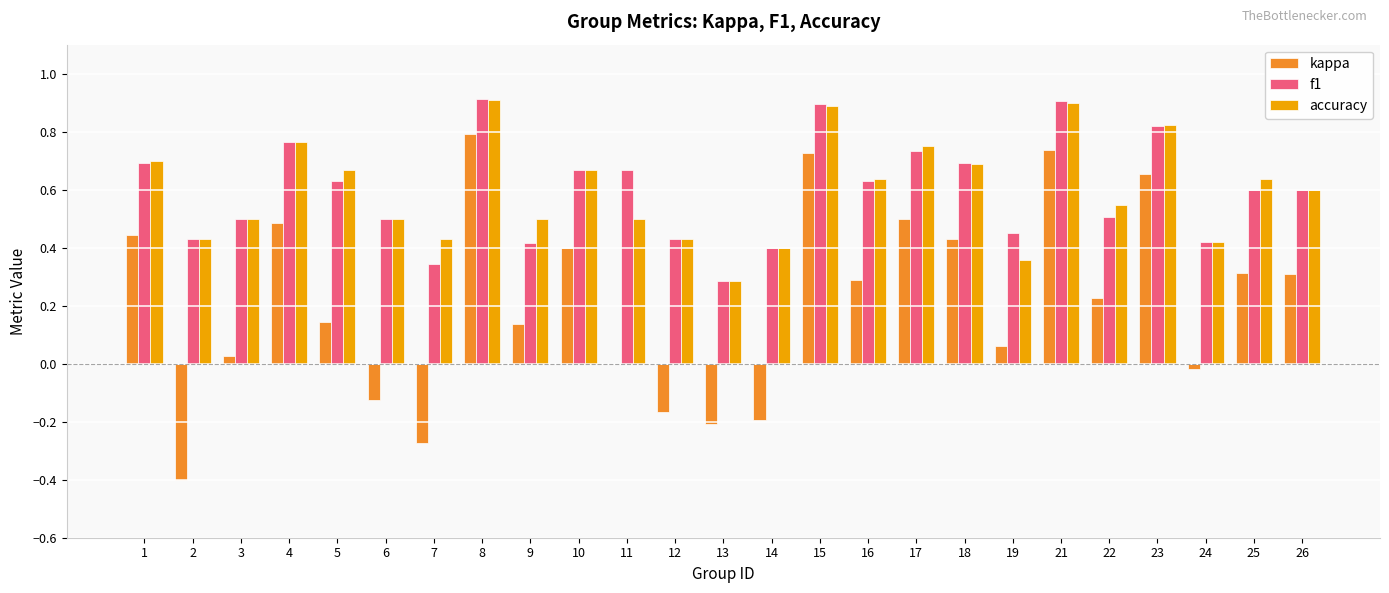

What is the total value across all series at 21?

2.5